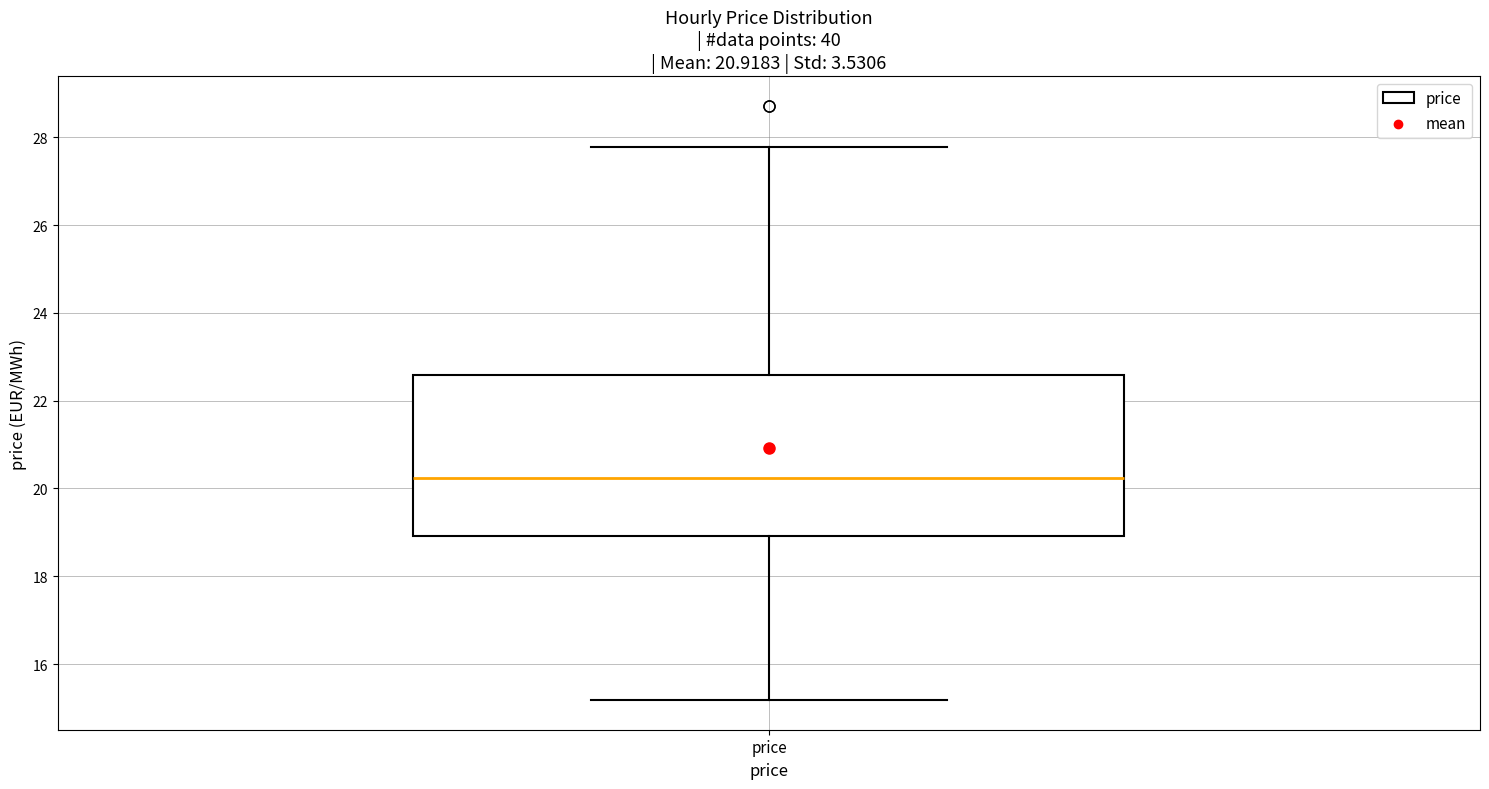

Where is the upper edge of the box for price on the y-axis? The values are not printed on the chart, so give them approximately, as read against the axis.

22.6